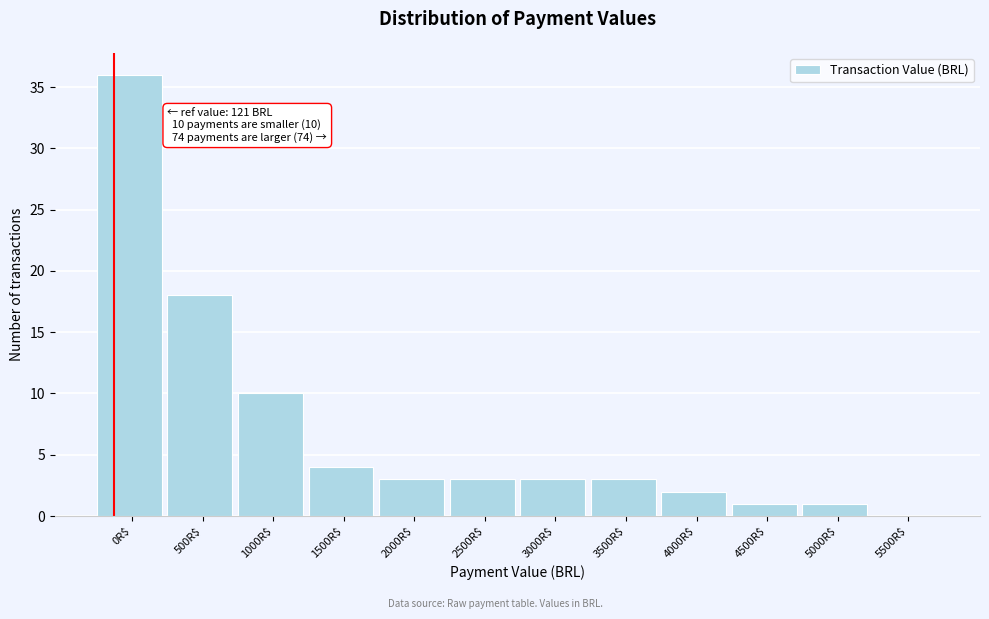

Is it true that the value at 0R$ is 11?

False